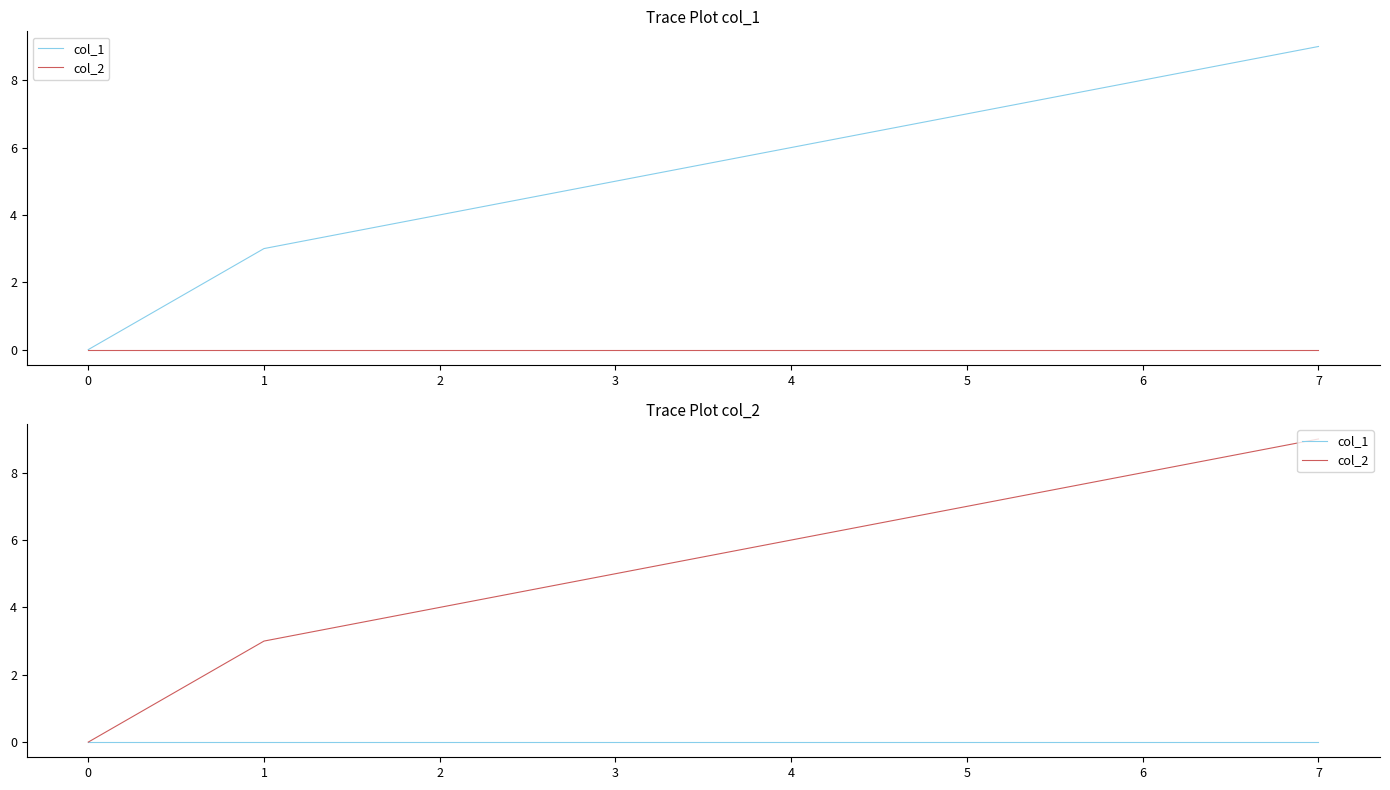

Between 4 and 5, which series saw the biggest shift?

col_2